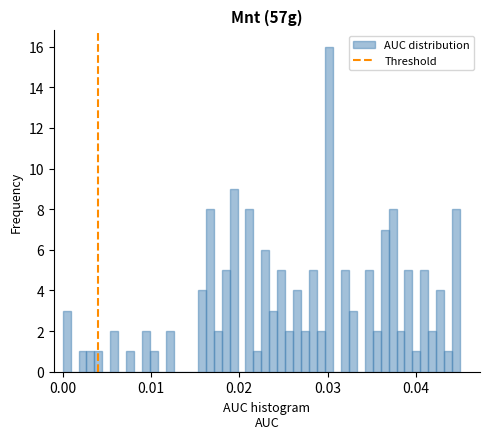

Read against the x-axis, roughly where is the centre of the tallest bar?

0.030